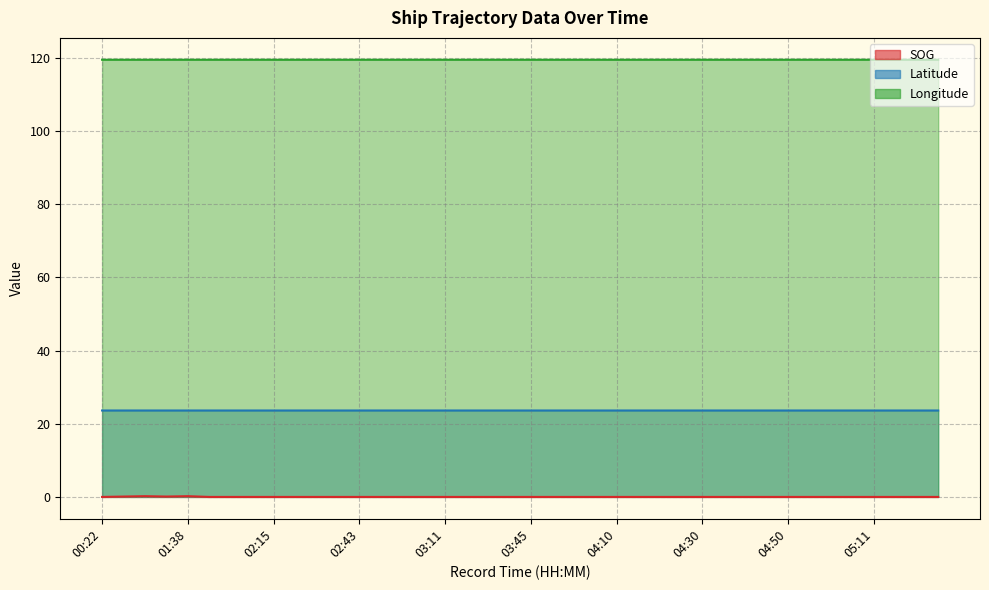

True or false: SOG and Latitude cross at least once.

False